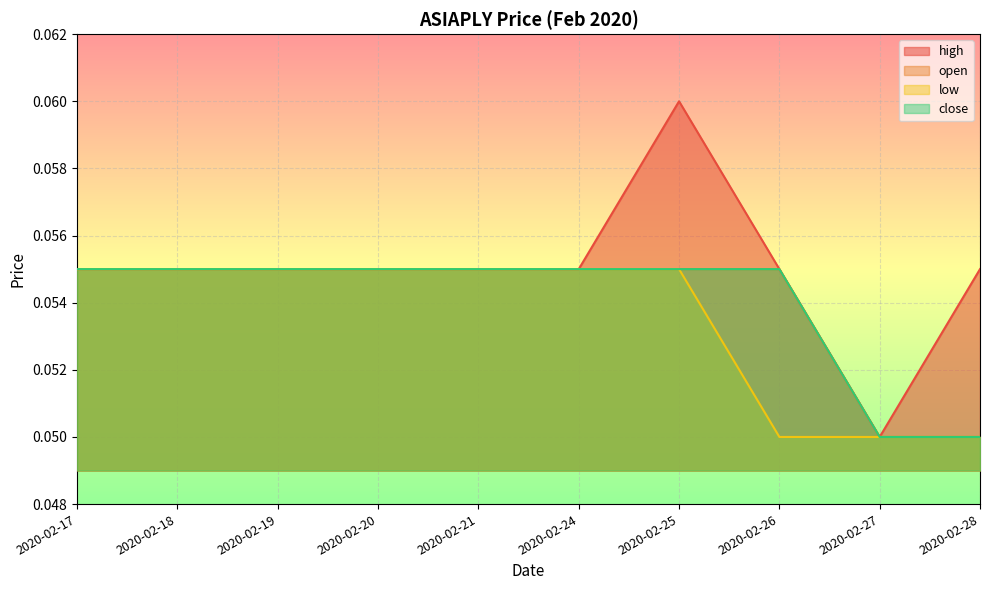

Where is close nearest to the value 0?

2020-02-27